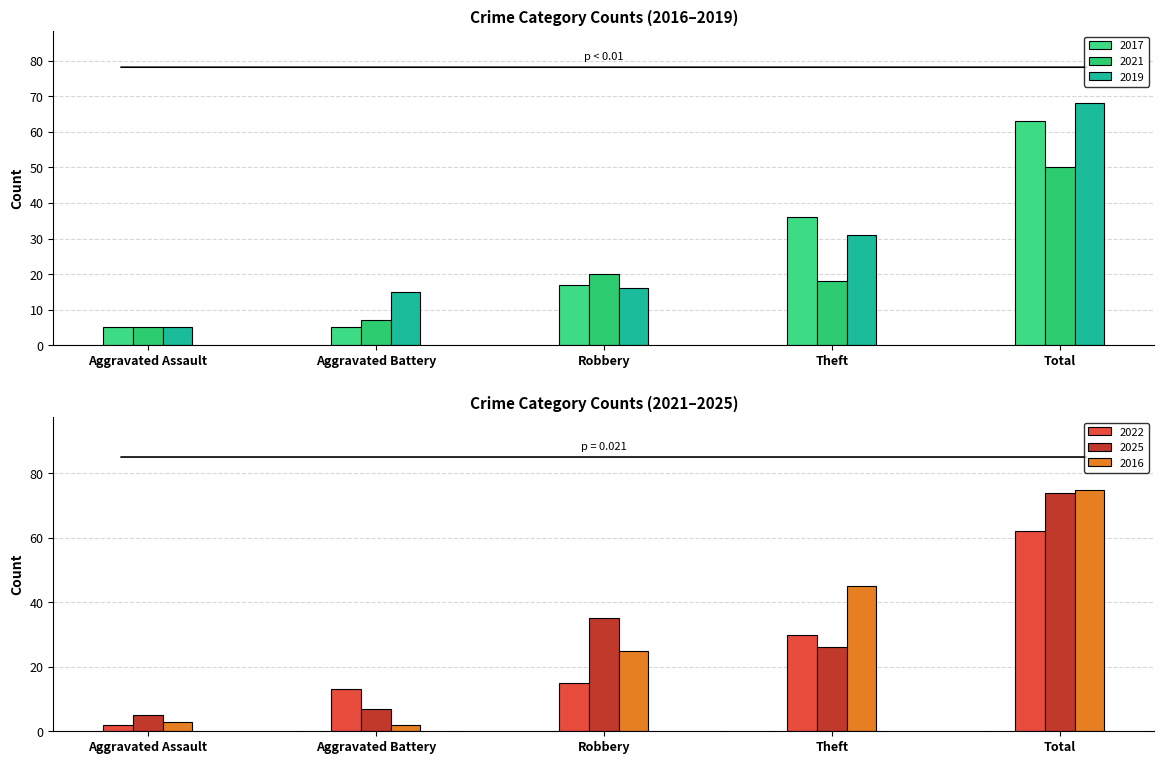

Between Theft and Robbery, which is larger?

Theft